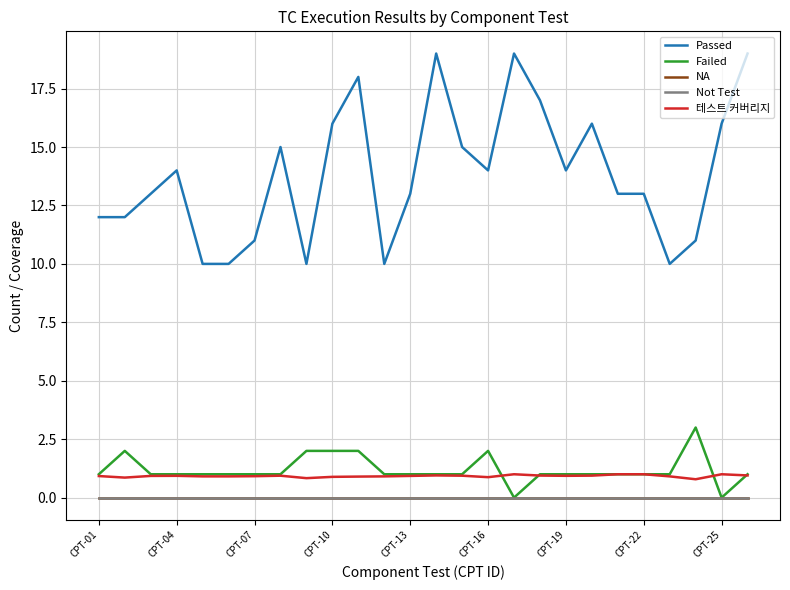

Does the chart have visible grid lines?

Yes